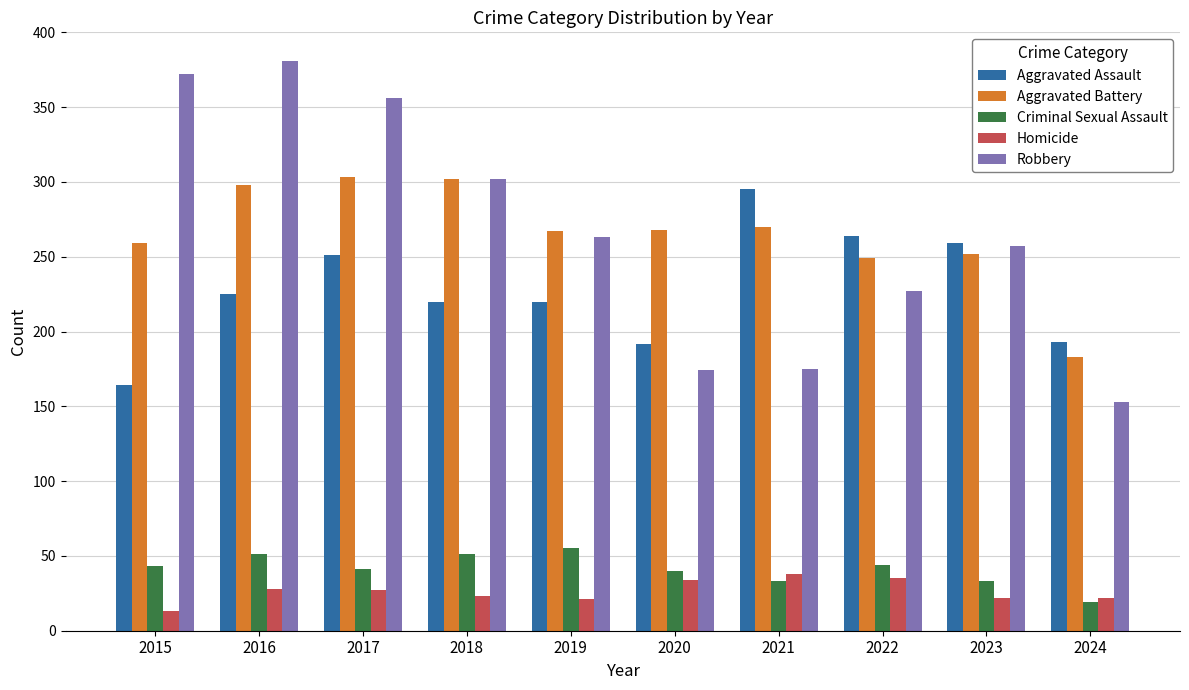

At 2015, list the series in order from smallest to largest.

Homicide, Criminal Sexual Assault, Aggravated Assault, Aggravated Battery, Robbery